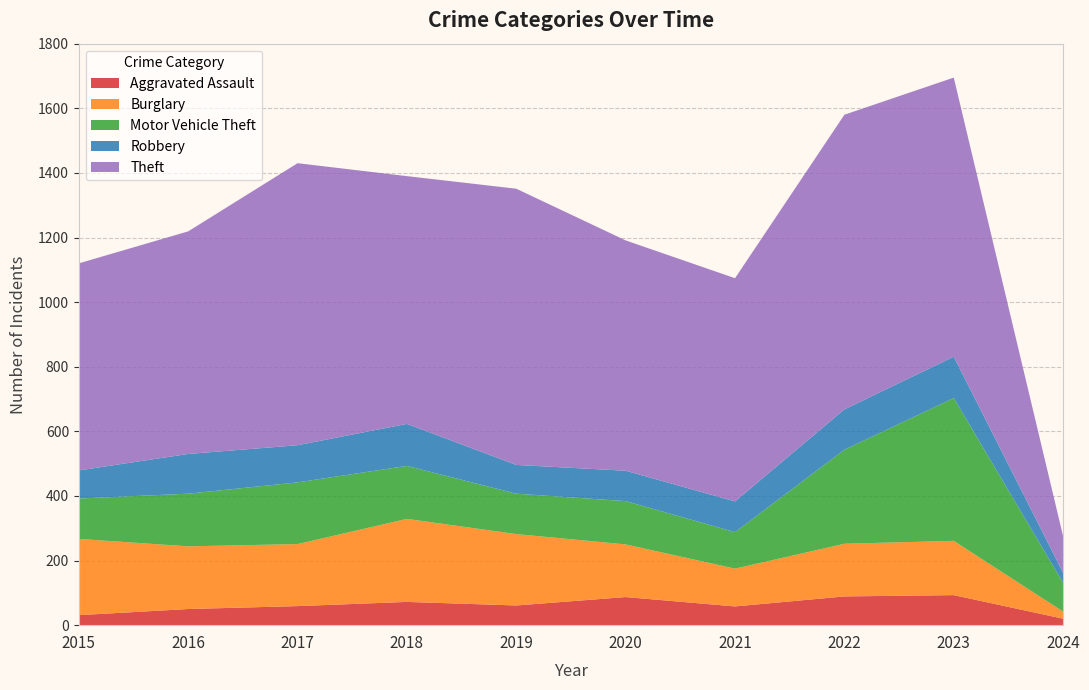

Reading left to right, list all the values displayed in this chart.

Aggravated Assault: 31	50	59	72	61	87	58	89	93	20
Burglary: 236	194	192	257	221	163	117	163	168	22
Motor Vehicle Theft: 125	163	191	164	125	134	113	291	442	89
Robbery: 87	123	115	130	89	94	95	125	128	31
Theft: 641	689	873	767	855	713	691	912	864	113